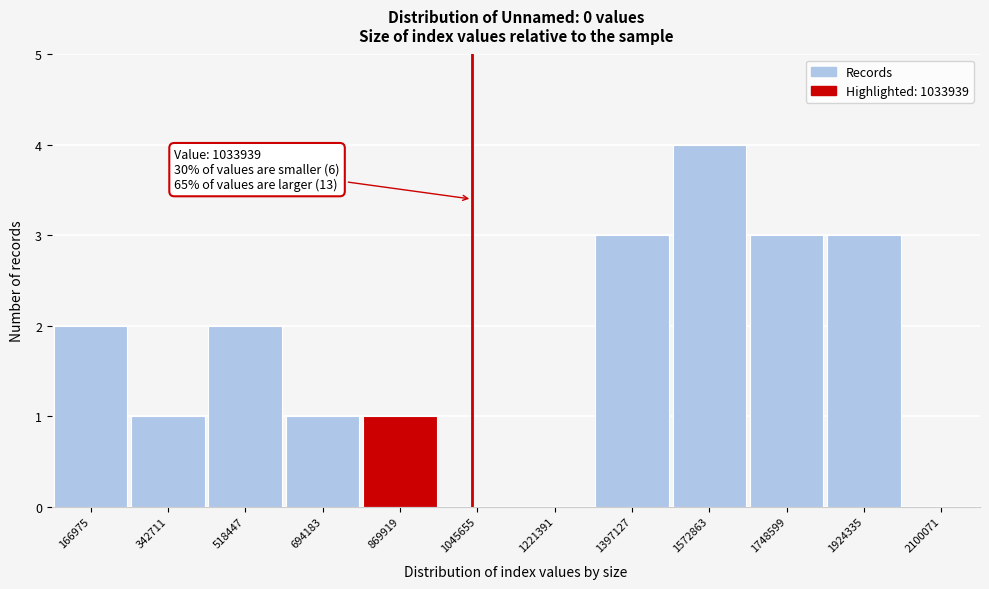

Reading left to right, what are all the values shown in this chart?

166975=2	342711=1	518447=2	694183=1	869919=1	1045655=0	1221391=0	1397127=3	1572863=4	1748599=3	1924335=3